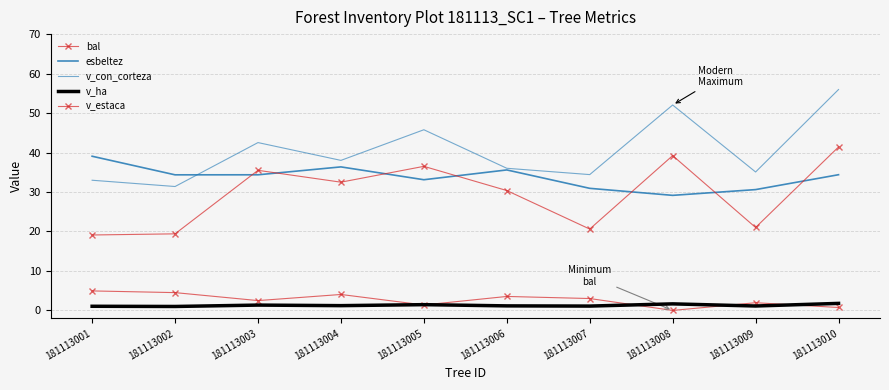

Reading left to right, list all the values displayed in this chart.

bal: 4.9	4.5	2.5	4.0	1.4	3.5	3.0	0.0	1.9	0.7
esbeltez: 39.1	34.4	34.4	36.4	33.1	35.6	30.9	29.1	30.6	34.4
v_con_corteza: 33.0	31.4	42.5	38.0	45.8	36.0	34.4	52.0	35.1	56.0
v_ha: 1.1	1.0	1.4	1.2	1.5	1.1	1.1	1.7	1.1	1.8
v_estaca: 19.1	19.4	35.5	32.5	36.5	30.4	20.6	39.2	21.0	41.4